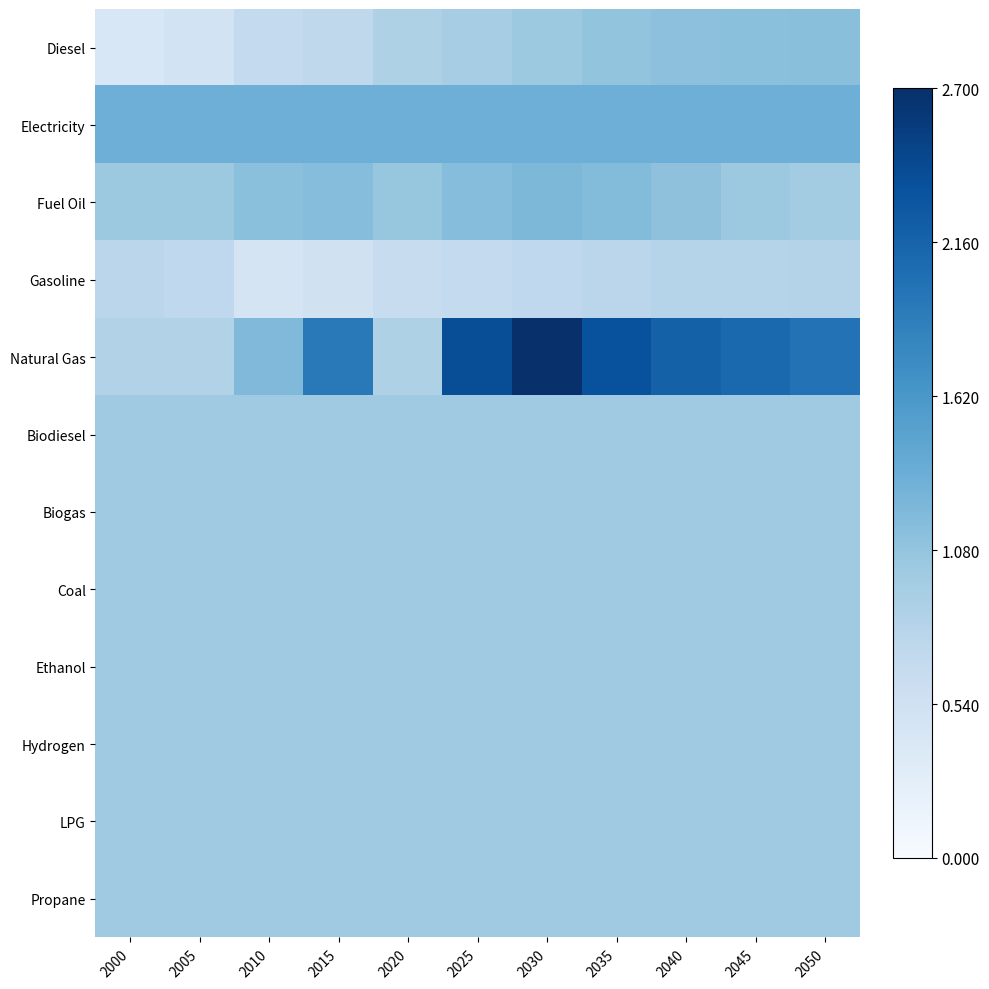

At which category is the sum across all series the highest?

2030